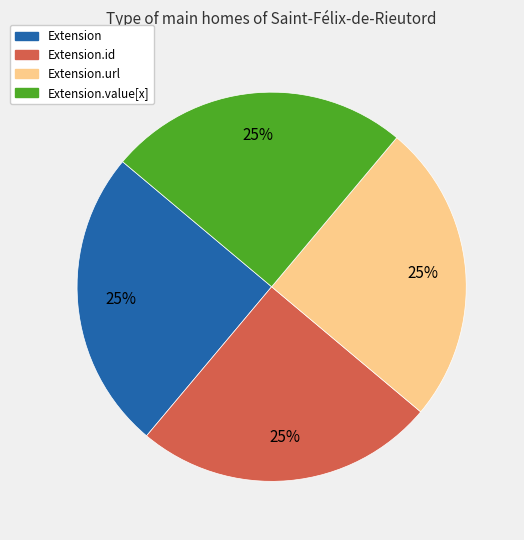

To the nearest percent, what portion does Extension.value[x] represent?

25%